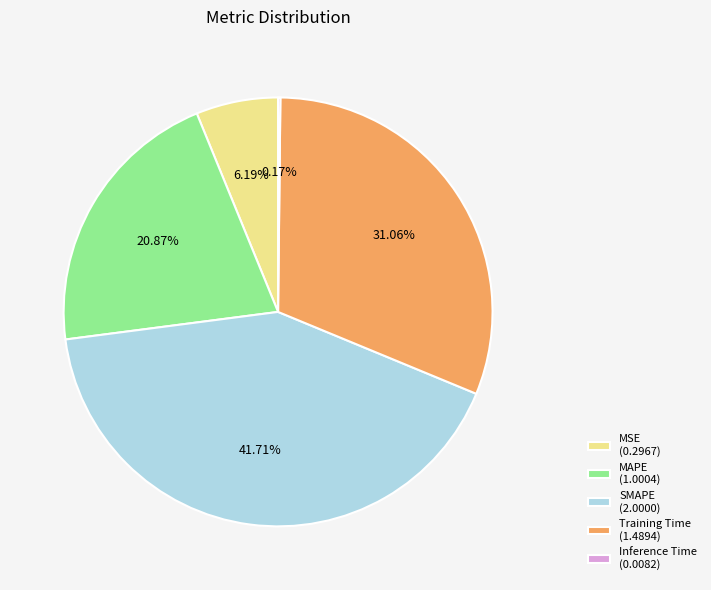

Does any single category account for the majority?

No